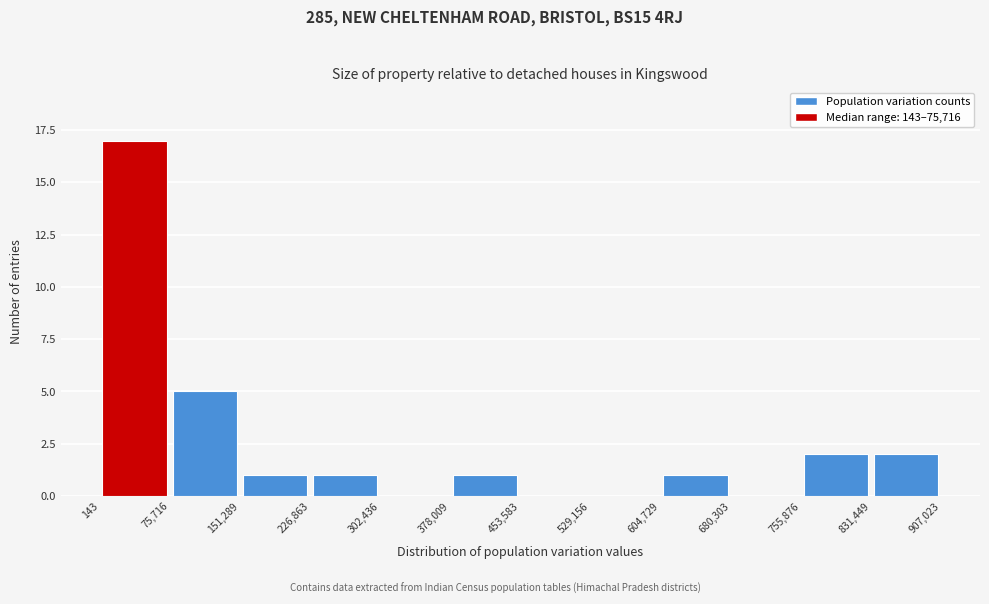

Reading left to right, transcribe this chart: for each bar, give the range it covers on the x-axis and its height. The values are not printed on the chart, so give them approximately, as read against the axis.

143 to 75,716: 17
75,716 to 151,289: 5
151,289 to 226,863: 1
226,863 to 302,436: 1
302,436 to 378,009: 0
378,009 to 453,583: 1
453,583 to 529,156: 0
529,156 to 604,729: 0
604,729 to 680,303: 1
680,303 to 755,876: 0
755,876 to 831,449: 2
831,449 to 907,023: 2